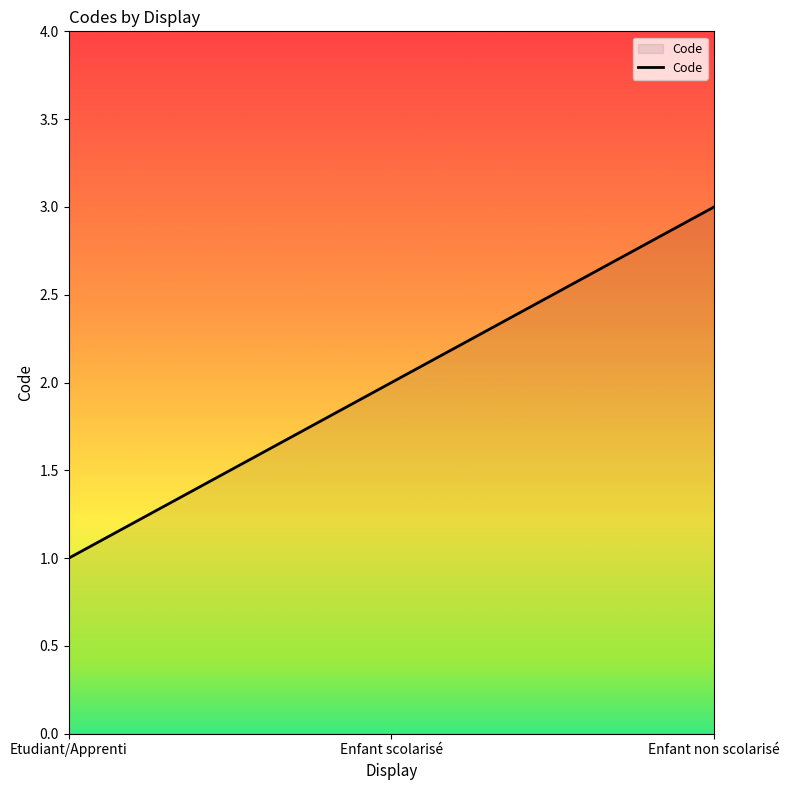

What position from the right is Enfant non scolarisé?

1